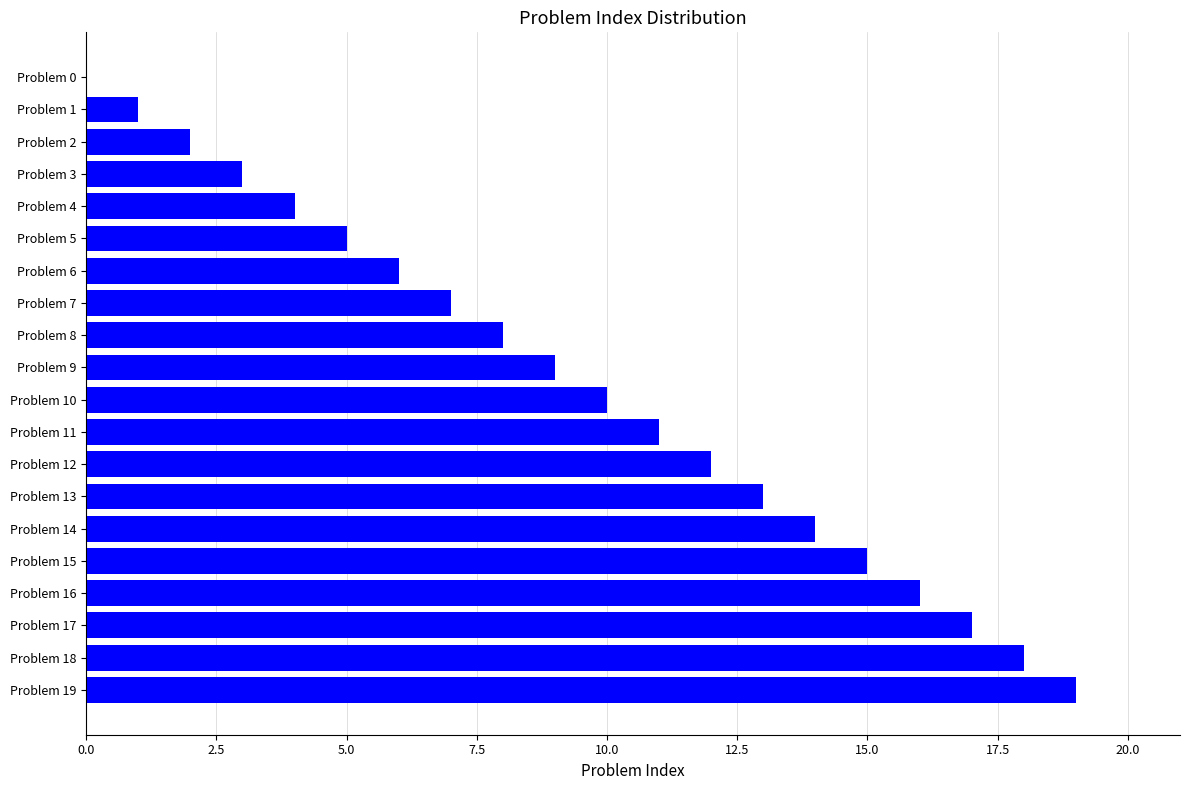

Between Problem 19 and Problem 1, which is larger?

Problem 19